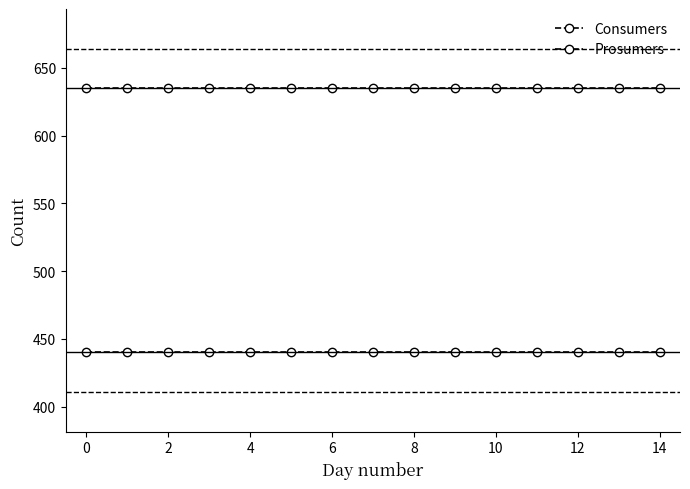

True or false: Prosumers and Consumers cross at least once.

False